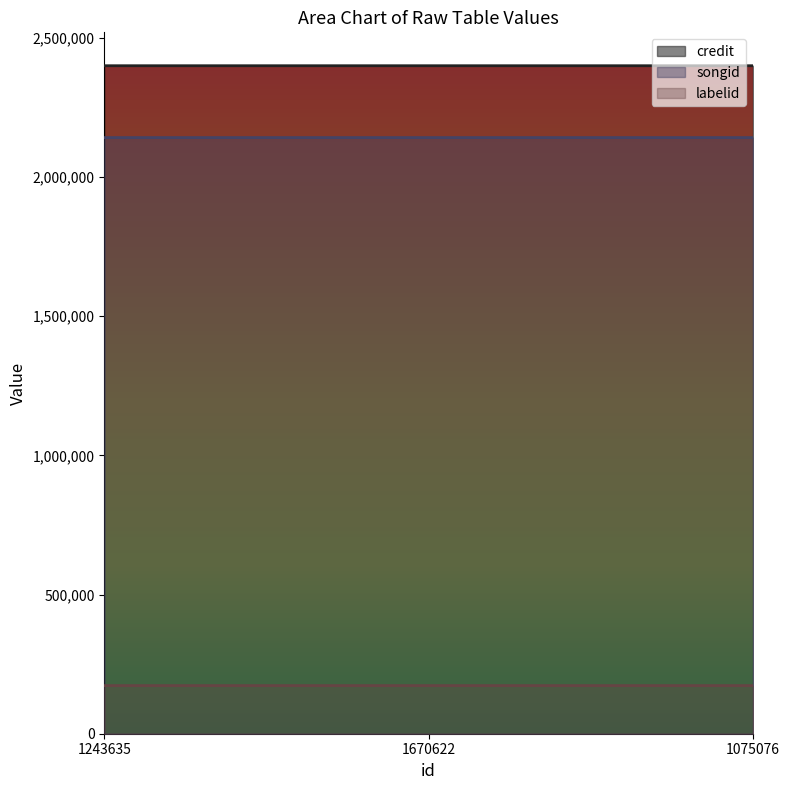

List the labels in order of songid value, largest first.

1075076, 1670622, 1243635